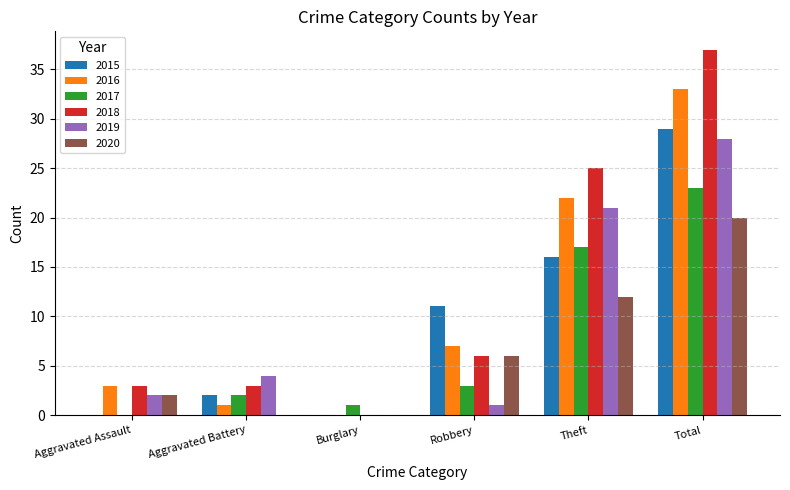

At which label is 2019 closest to 14?

Theft